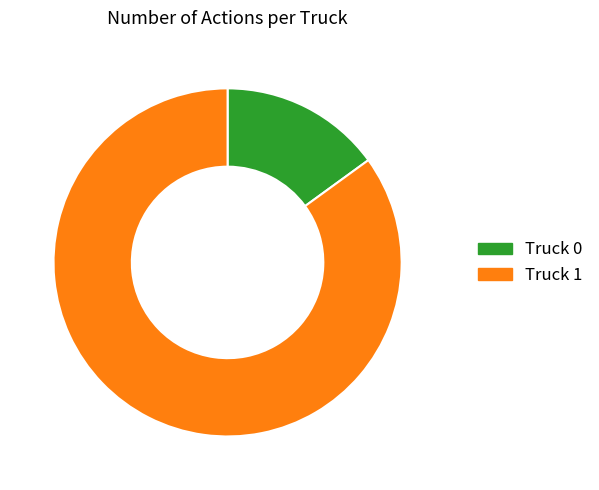

What is the ratio of the value at Truck 1 to the value at Truck 0?

5.7